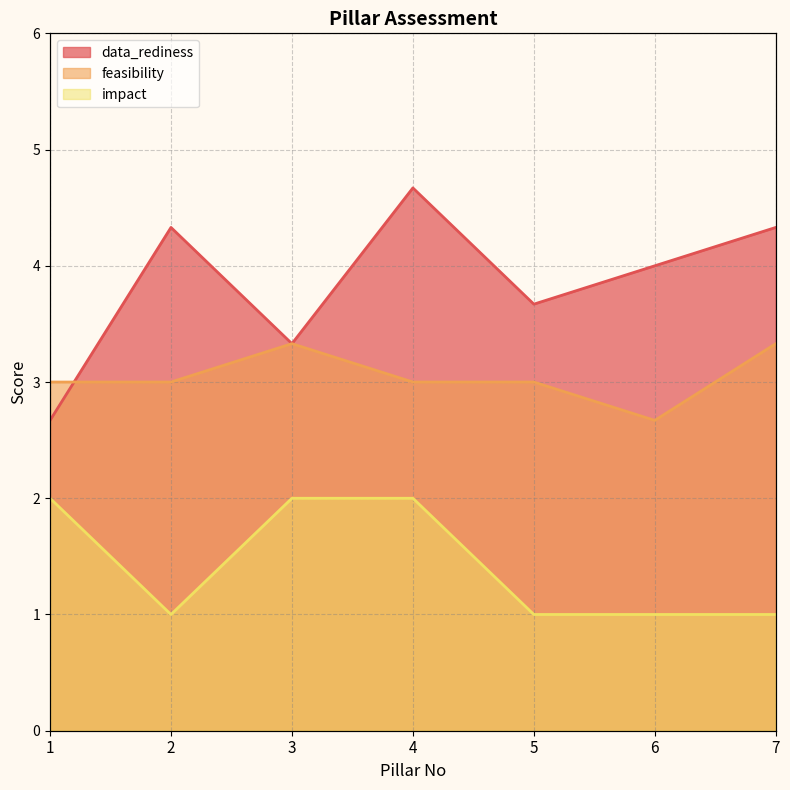

True or false: impact and feasibility intersect in this chart.

False